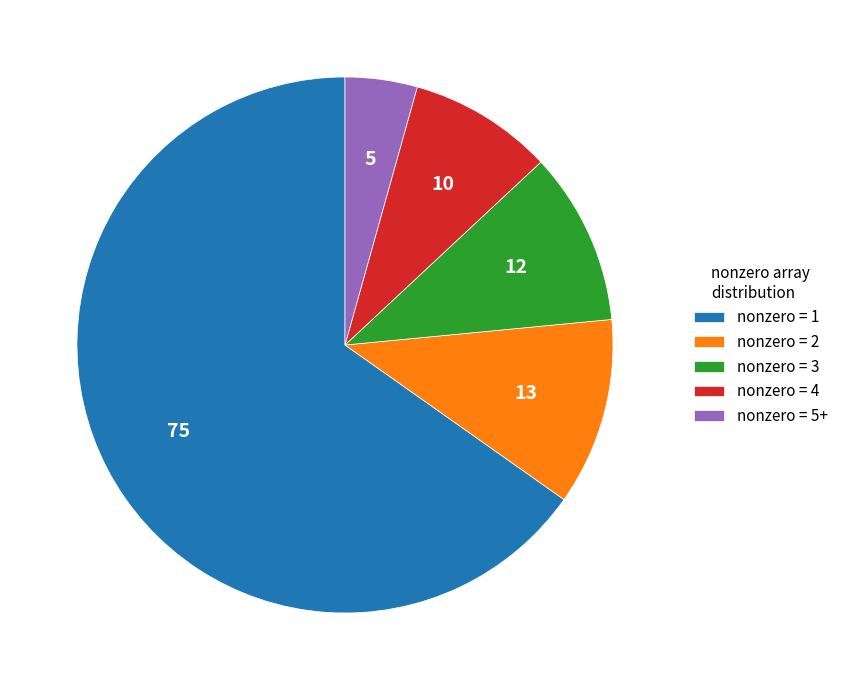

True or false: nonzero = 1 accounts for 75% of the total.

False